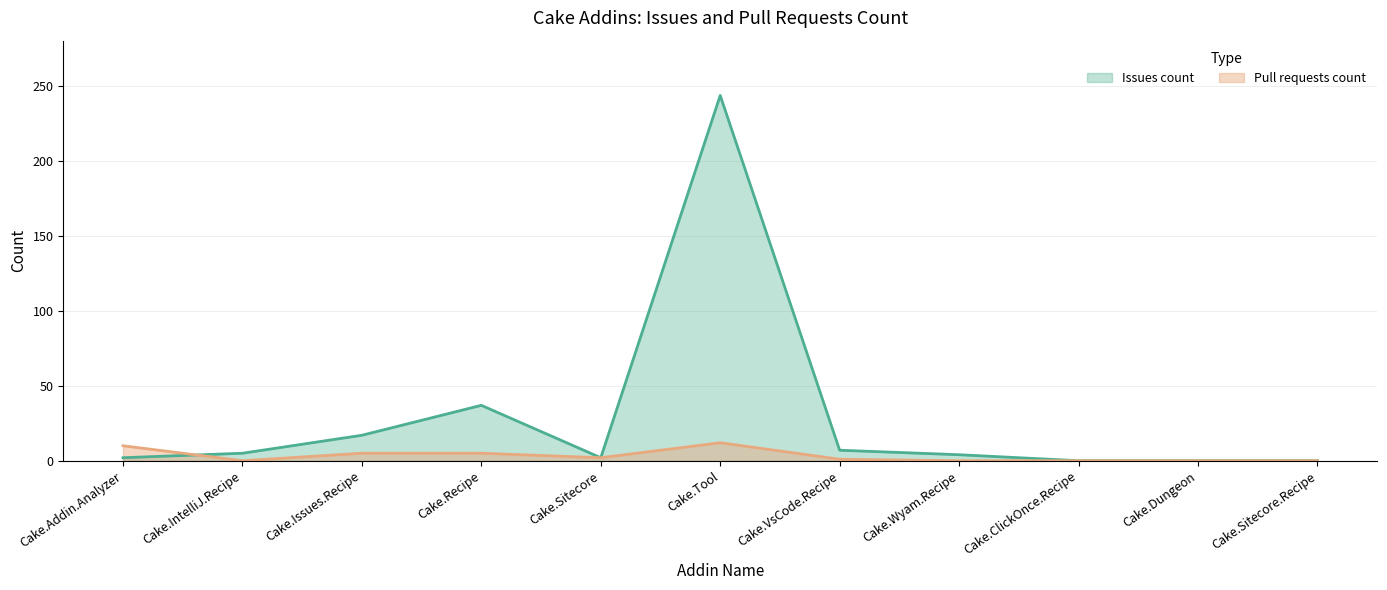

Does the chart display data point markers on the line(s)?

No